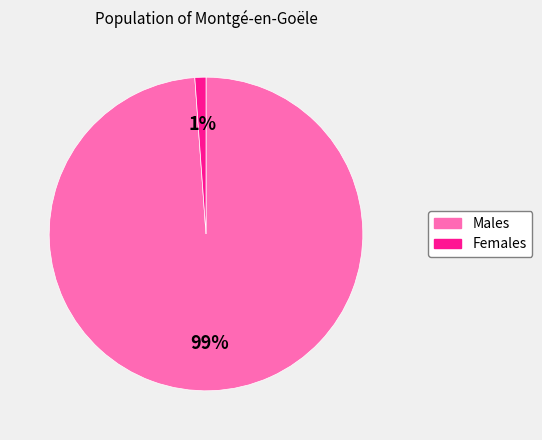

To the nearest percent, what is the average slice percentage?

50%